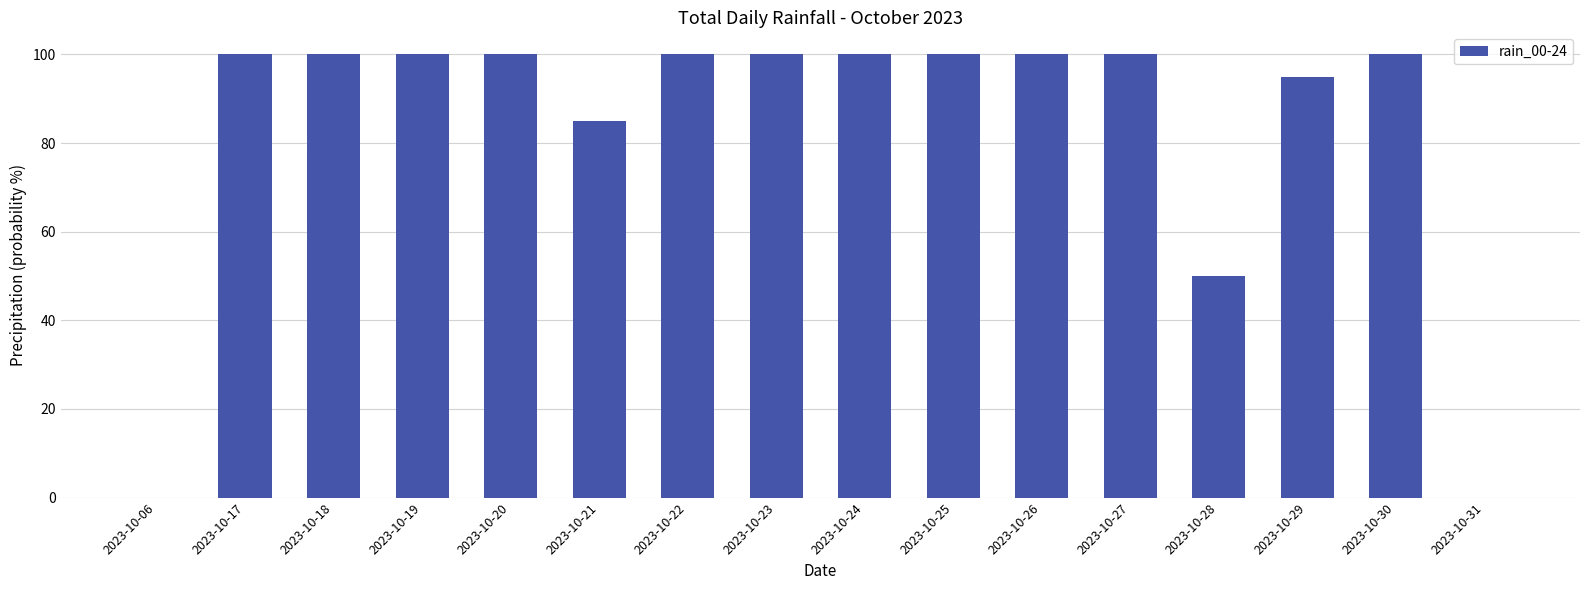

Reading left to right, what are all the values shown in this chart?

0	100	100	100	100	85	100	100	100	100	100	100	50	95	100	0